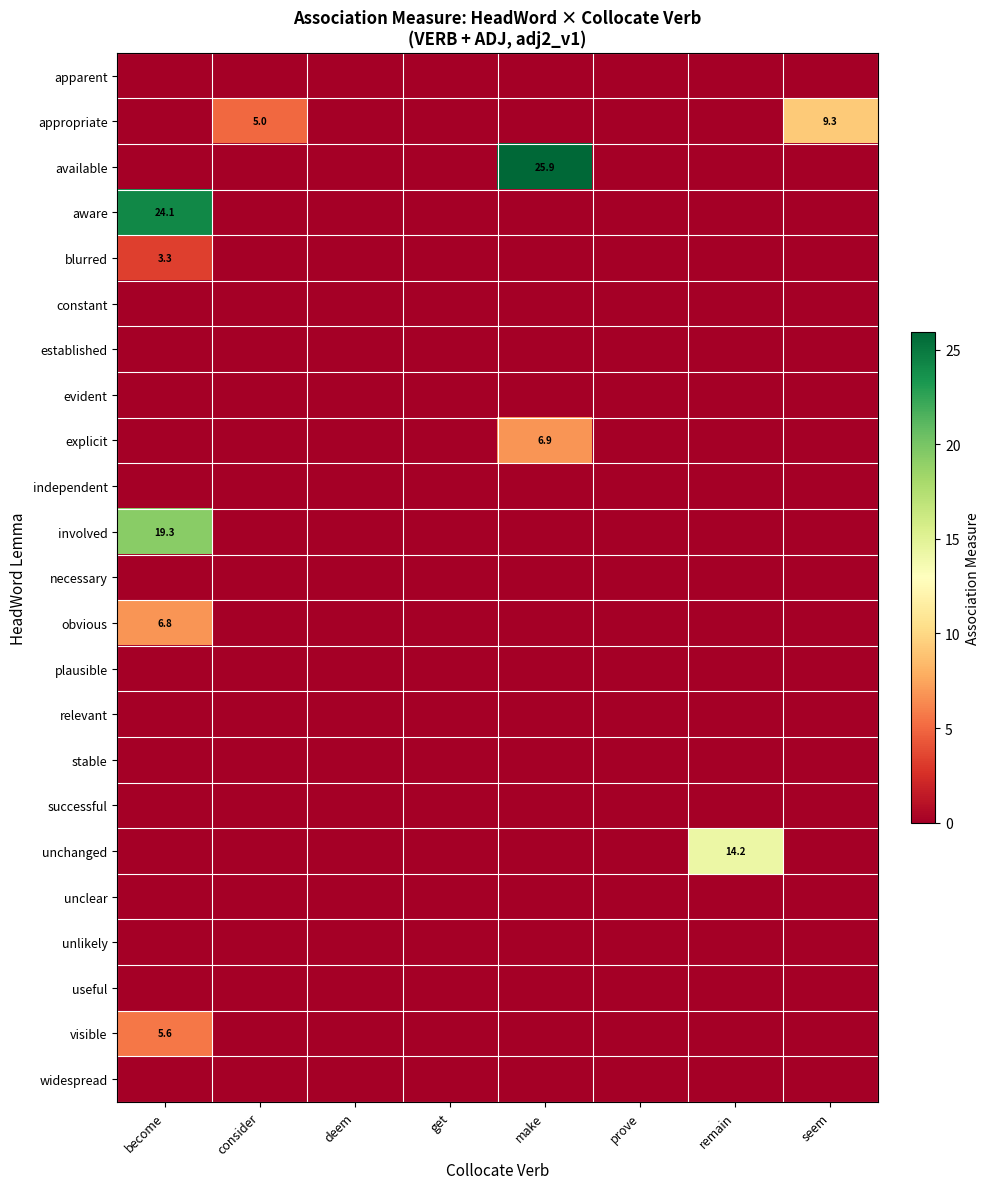

Where is plausible nearest to the value 0?

become